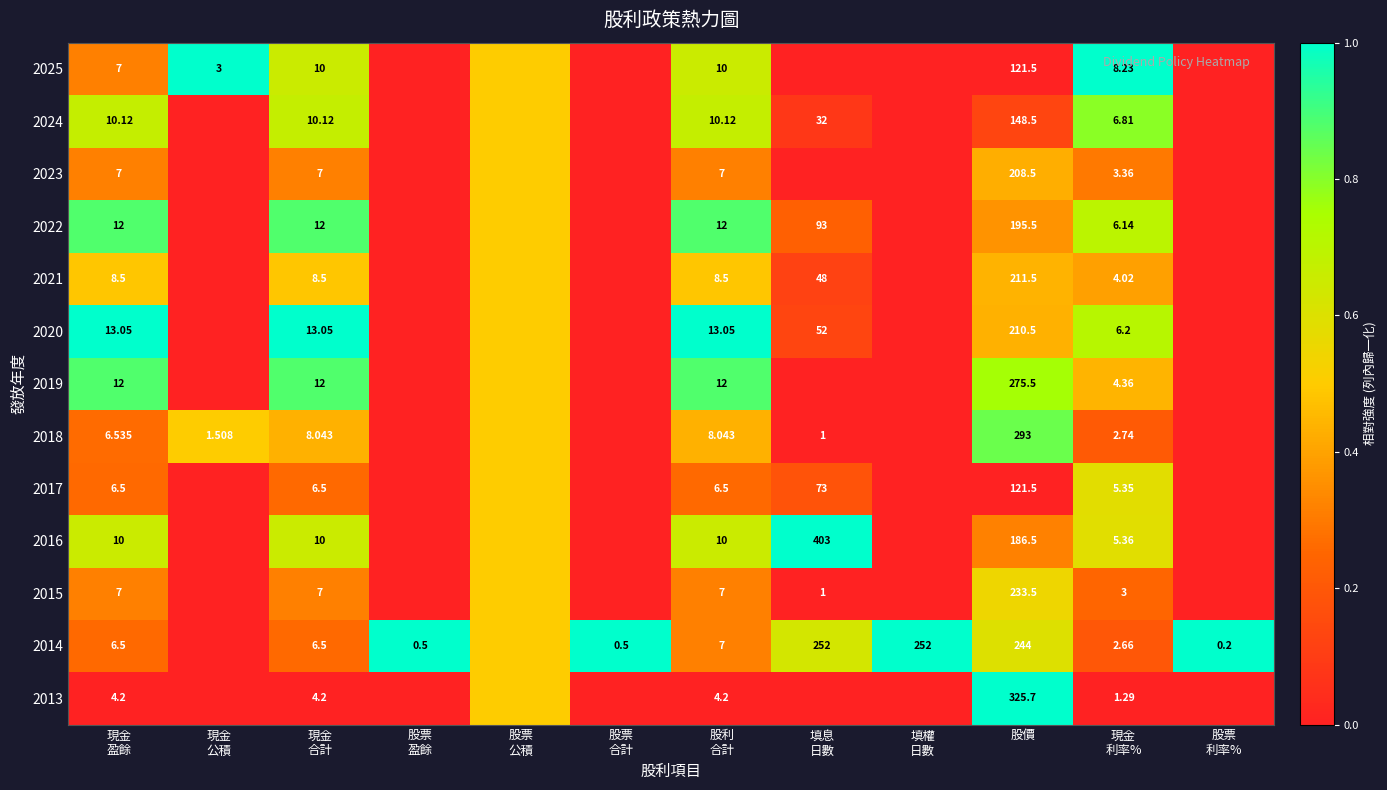

The 2020 series shows 0.4 at 股價. True or false?

True